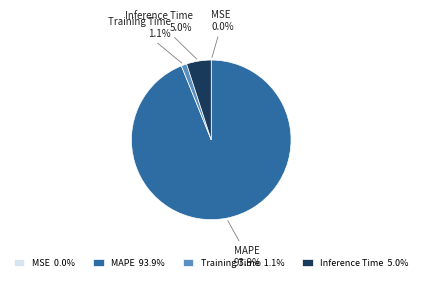

Approximately how many times larger is the value at Inference Time compared to MAPE?

0.1